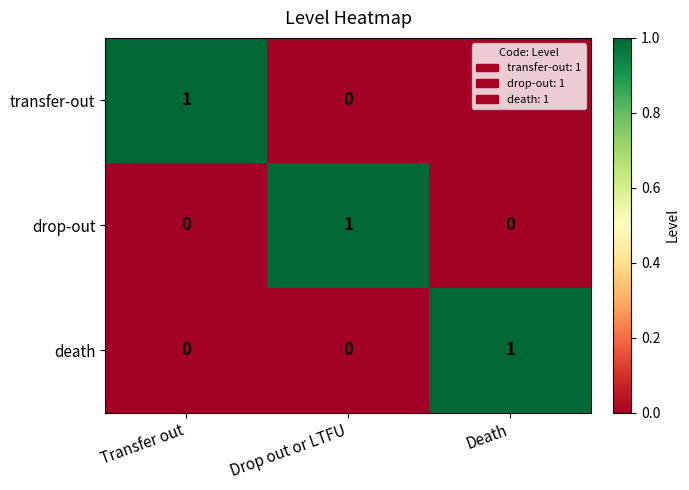

The transfer-out series shows 0 at Death. True or false?

True